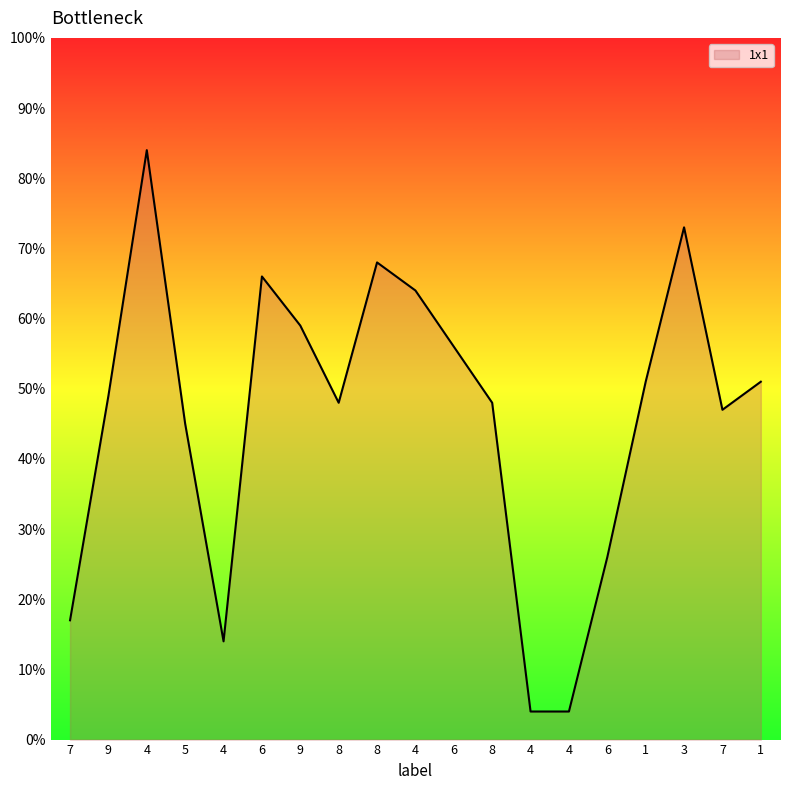

What is the sum of the values at 3 and 7?

90